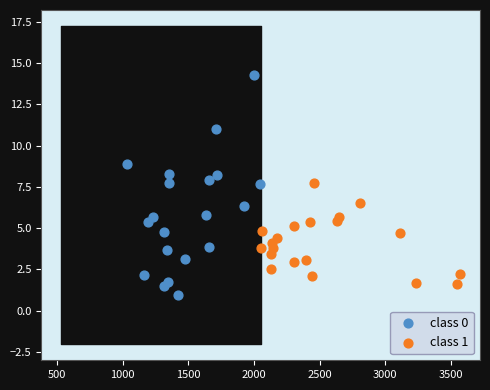

Which series reaches the maximum Y coordinate?

class 0